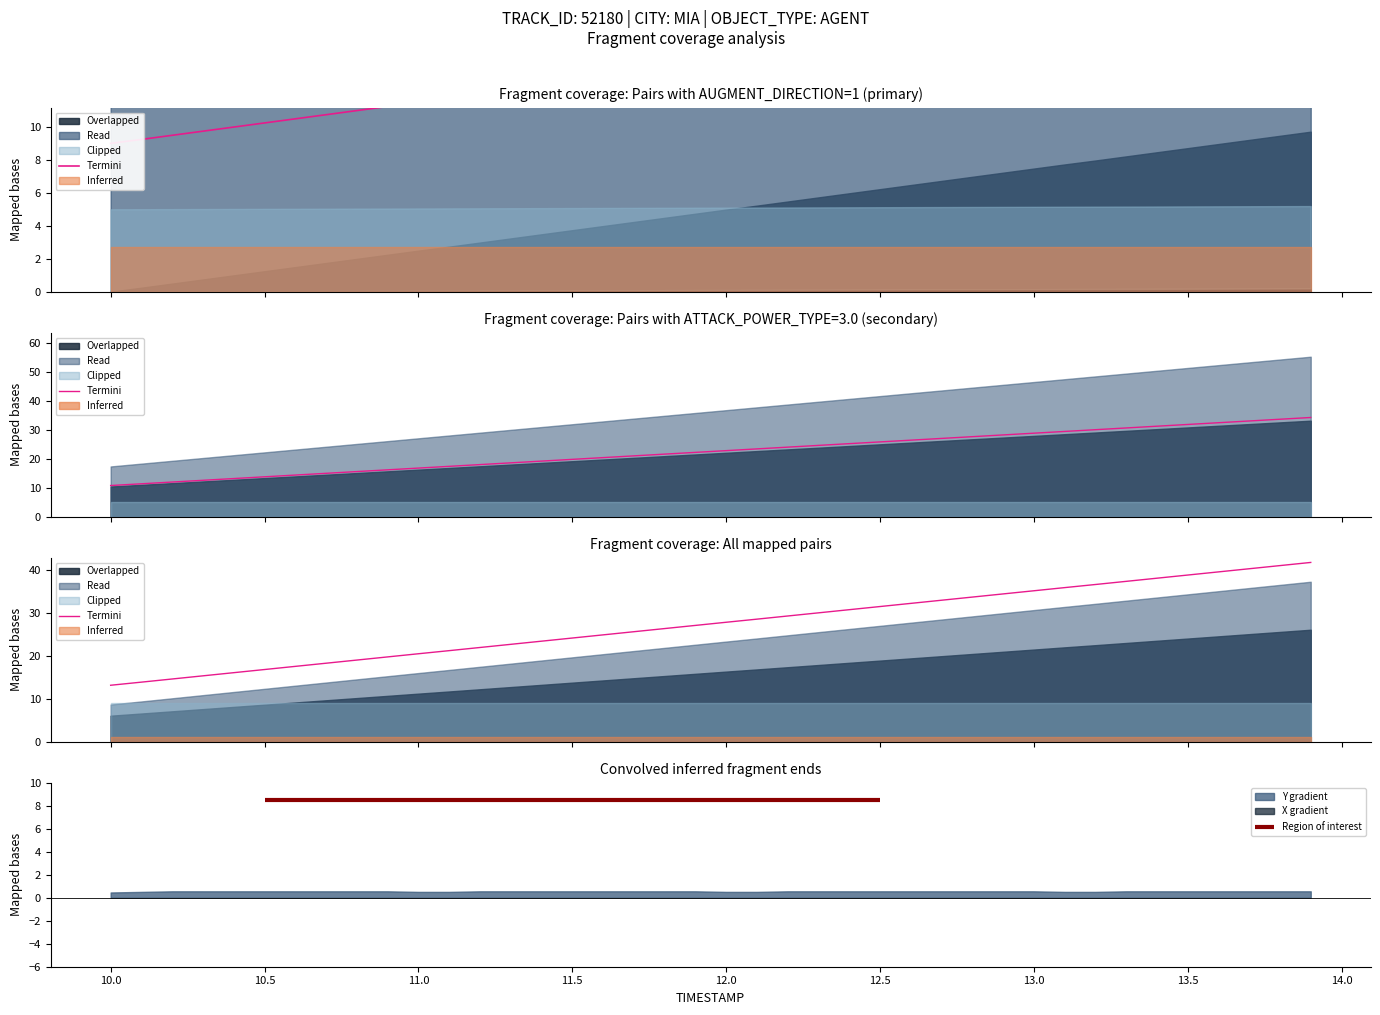

True or false: X and Y cross at least once.

False